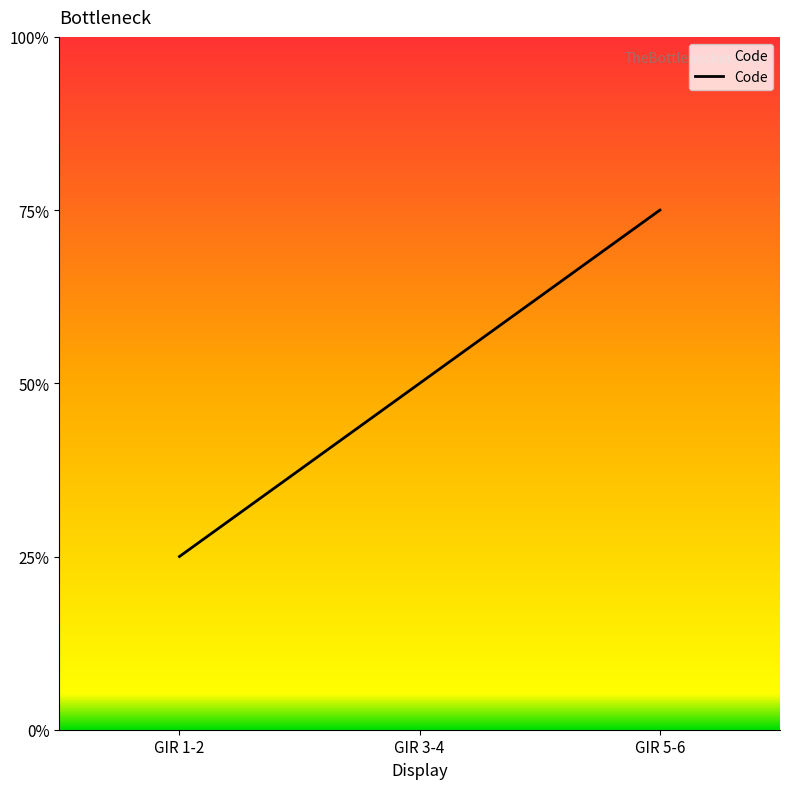

List the labels in order of value, smallest first.

GIR 1-2, GIR 3-4, GIR 5-6